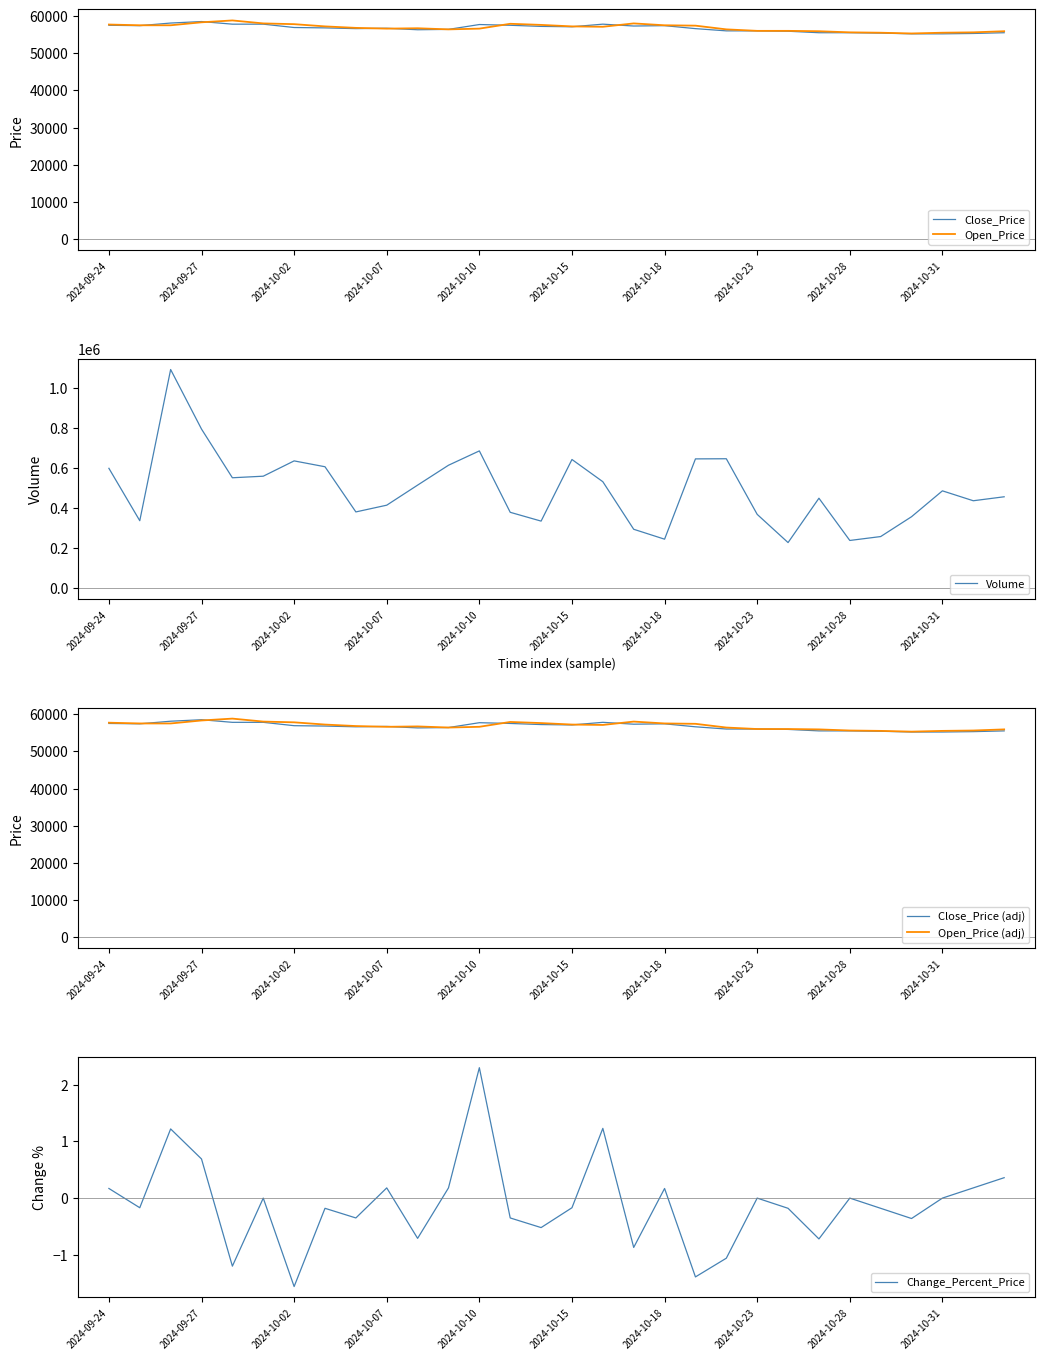

Which series changed the most between 22 and 25?

Volume